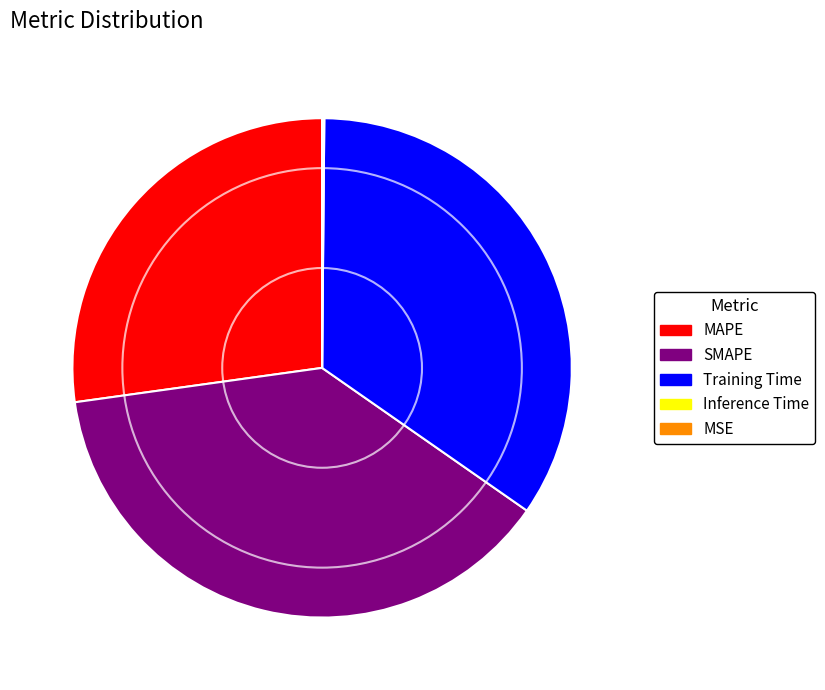

Is MAPE the majority of the pie?

No